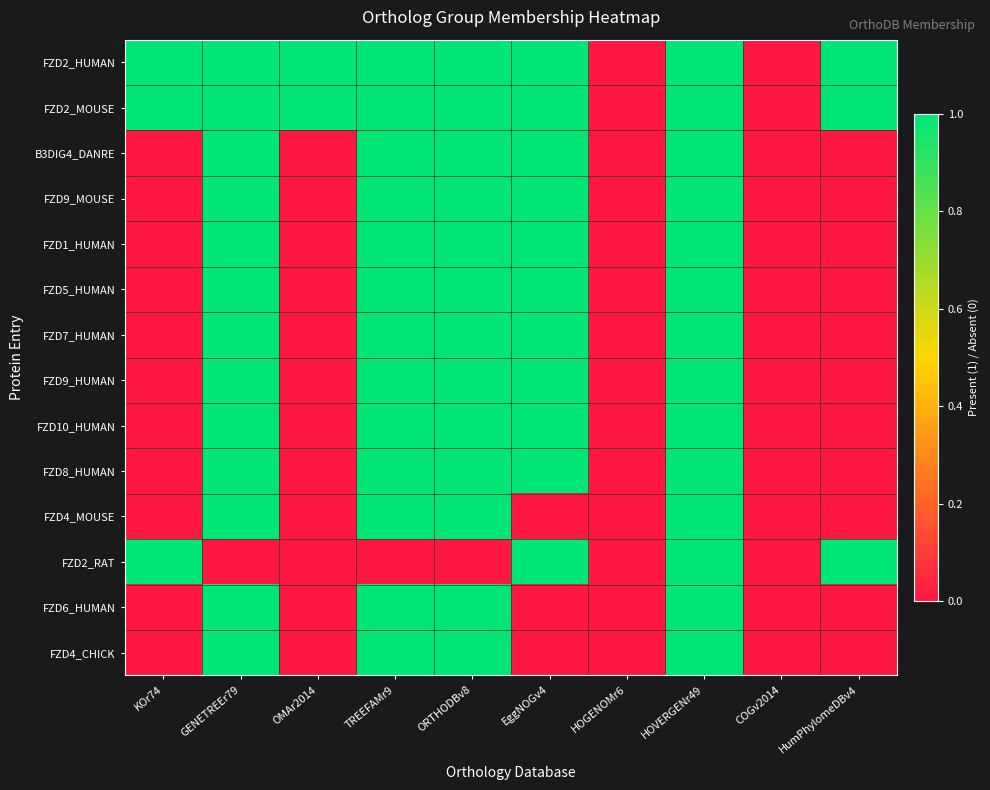

List the series in order of their peak value, highest first.

FZD2_HUMAN, FZD2_MOUSE, B3DIG4_DANRE, FZD9_MOUSE, FZD1_HUMAN, FZD5_HUMAN, FZD7_HUMAN, FZD9_HUMAN, FZD10_HUMAN, FZD8_HUMAN, FZD4_MOUSE, FZD2_RAT, FZD6_HUMAN, FZD4_CHICK